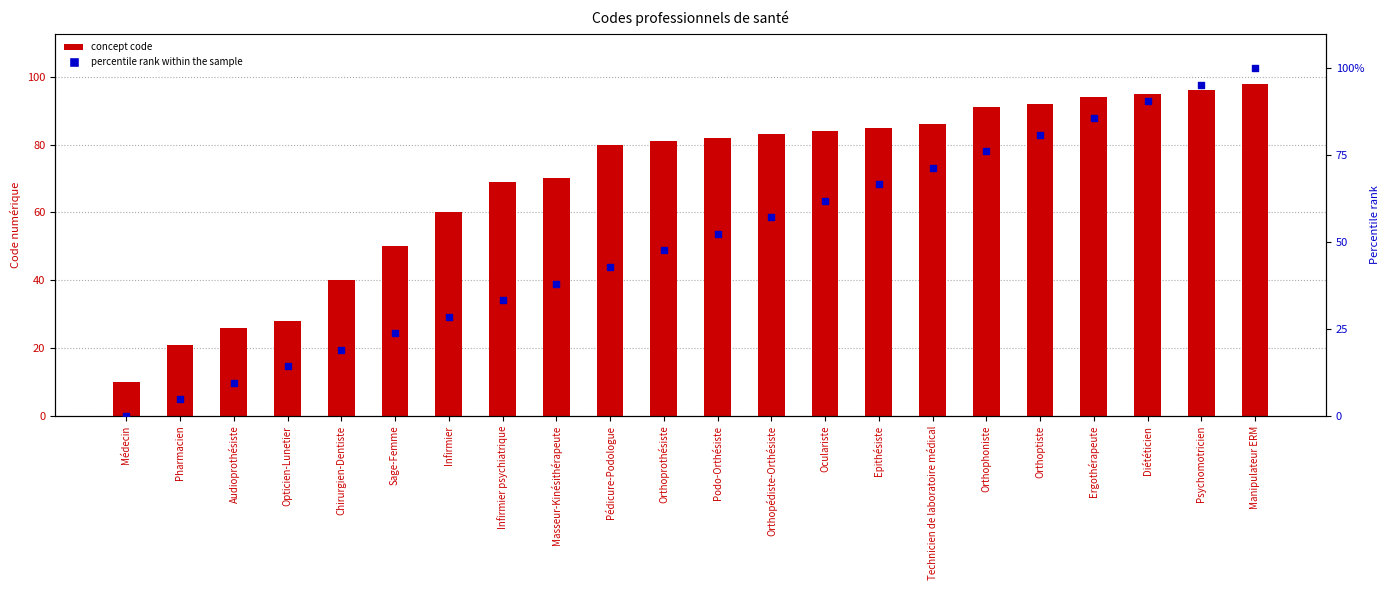

At how many categories does at least one series exceed 20?

21